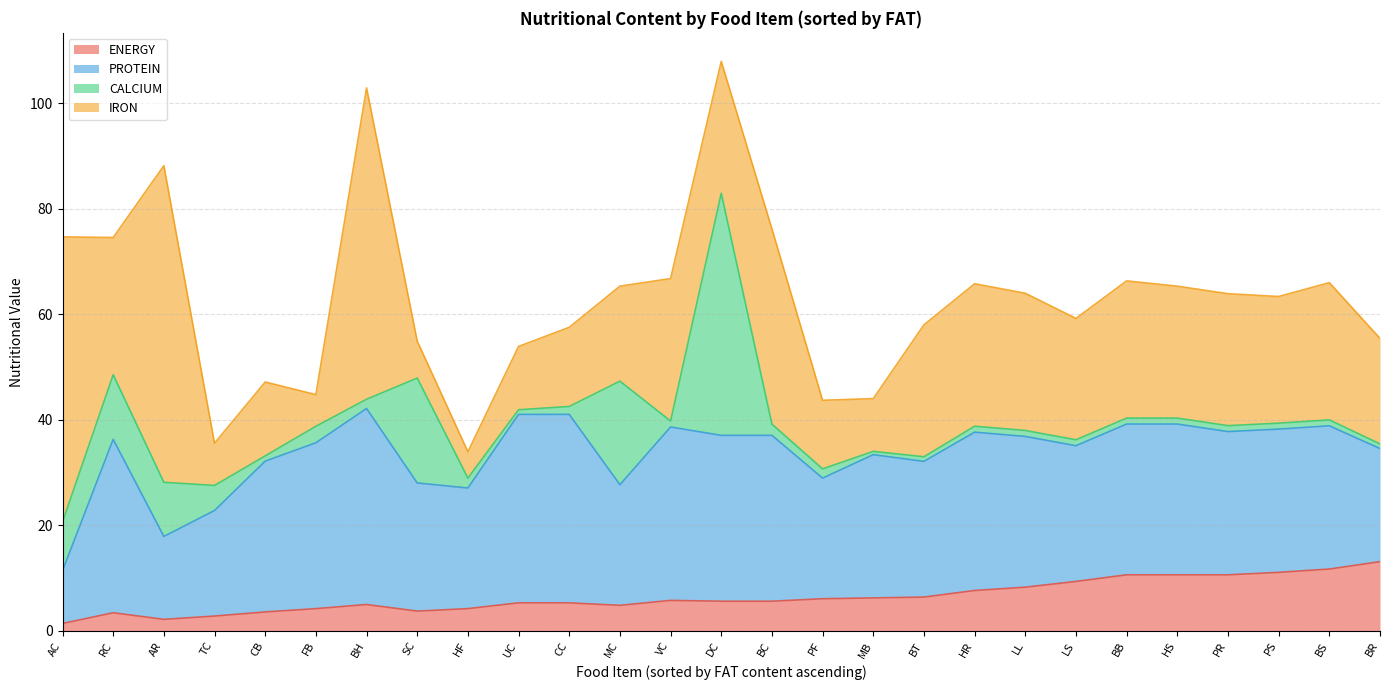

What is the spread (max minus min) of values at CB?

27.6